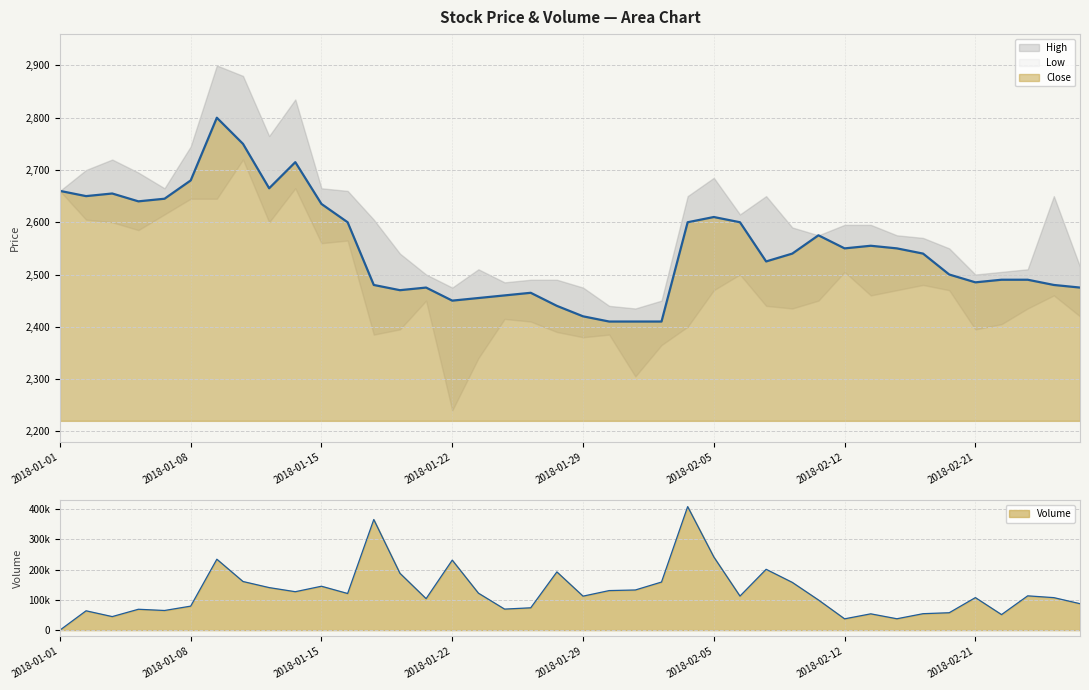

At how many categories does at least one series exceed 298514?

2